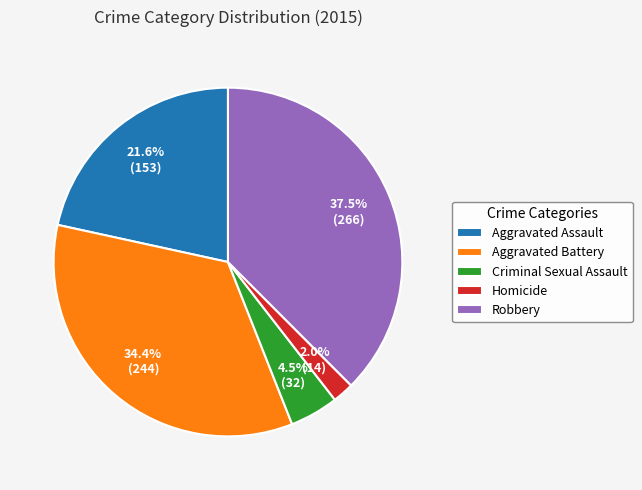

Rank the categories by value from highest to lowest.

Robbery, Aggravated Battery, Aggravated Assault, Criminal Sexual Assault, Homicide